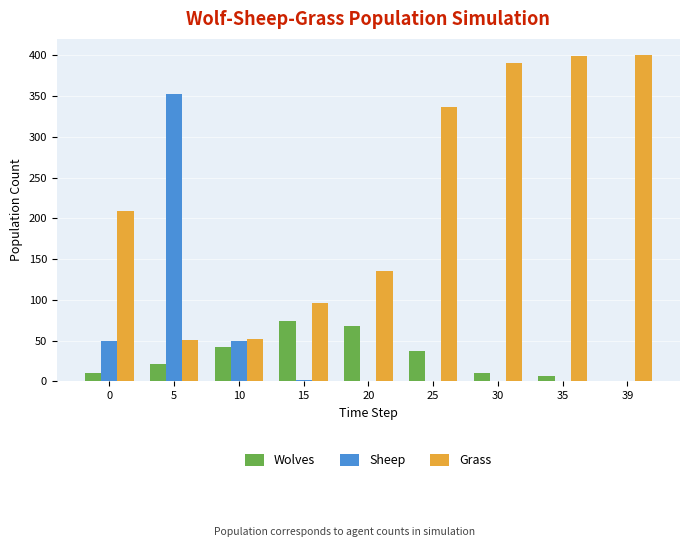

Which series has the largest total across all categories?

Grass